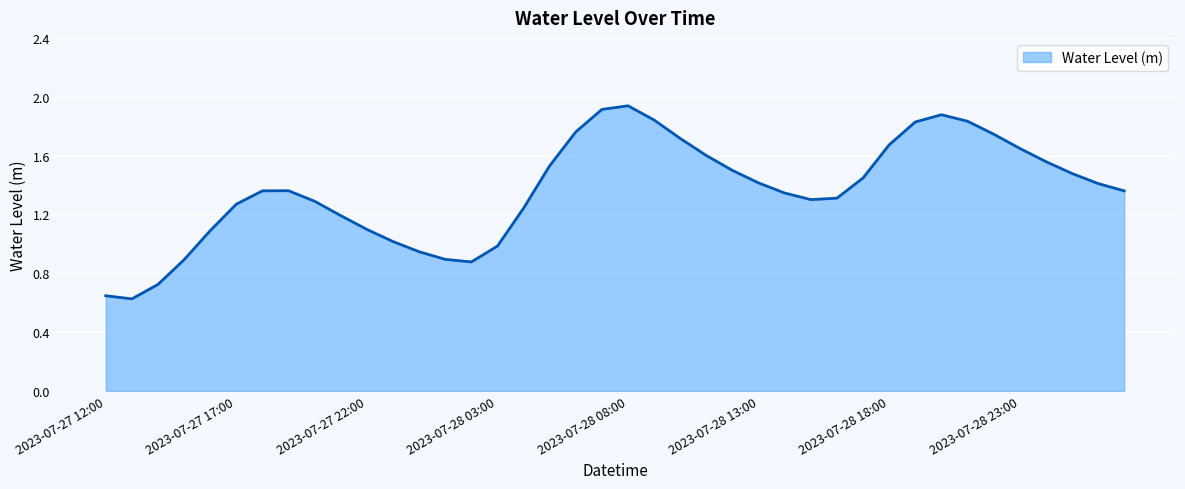

Which label corresponds to the smallest value in the chart?

2023-07-27 13:00